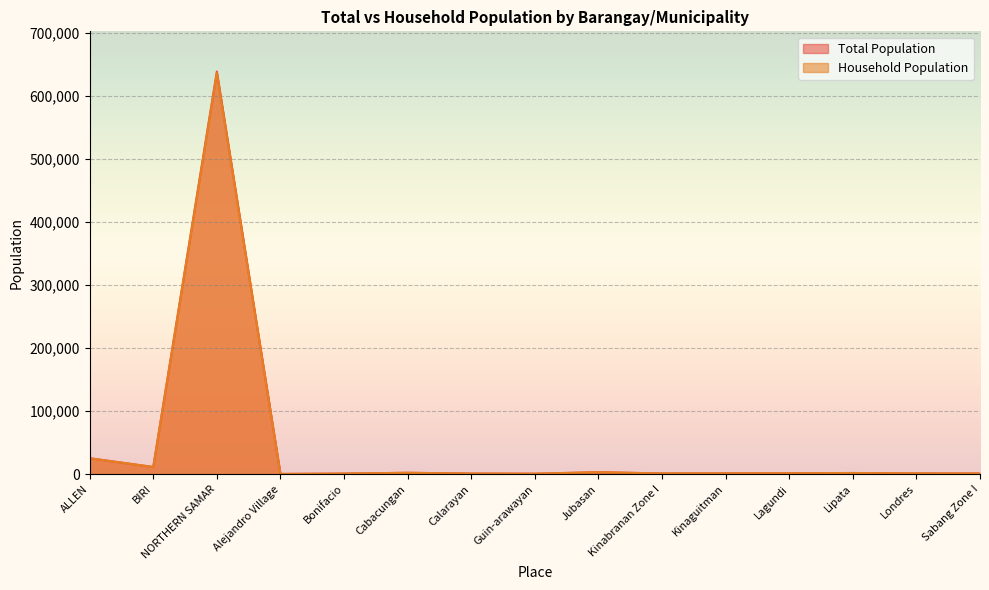

At which category does Total Population reach its first local valley?

BIRI